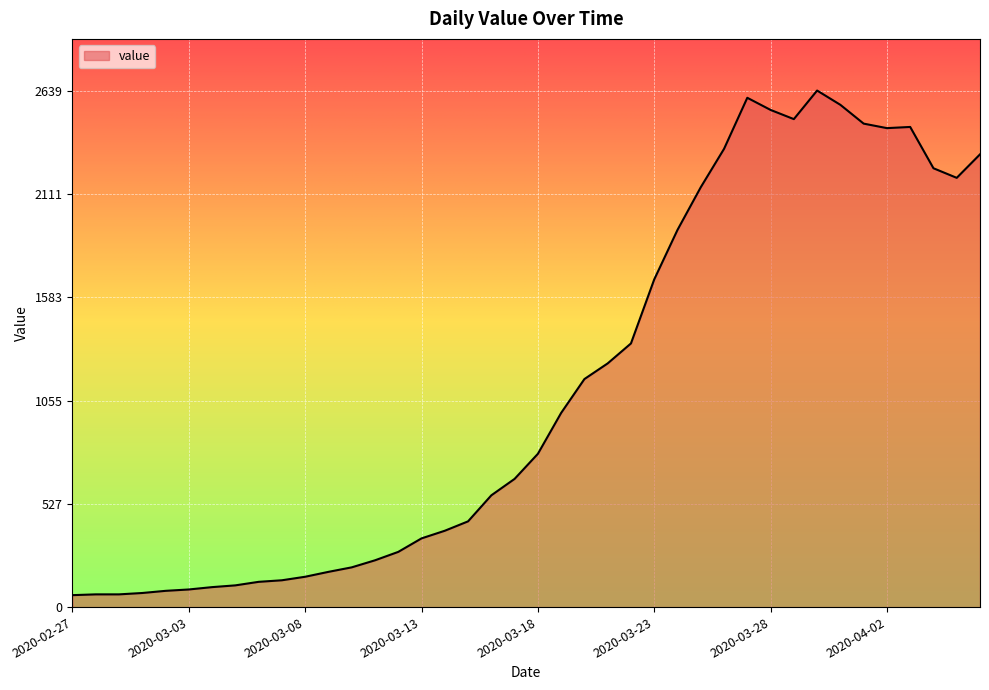

What is the difference between the maximum and minimum values?

2578